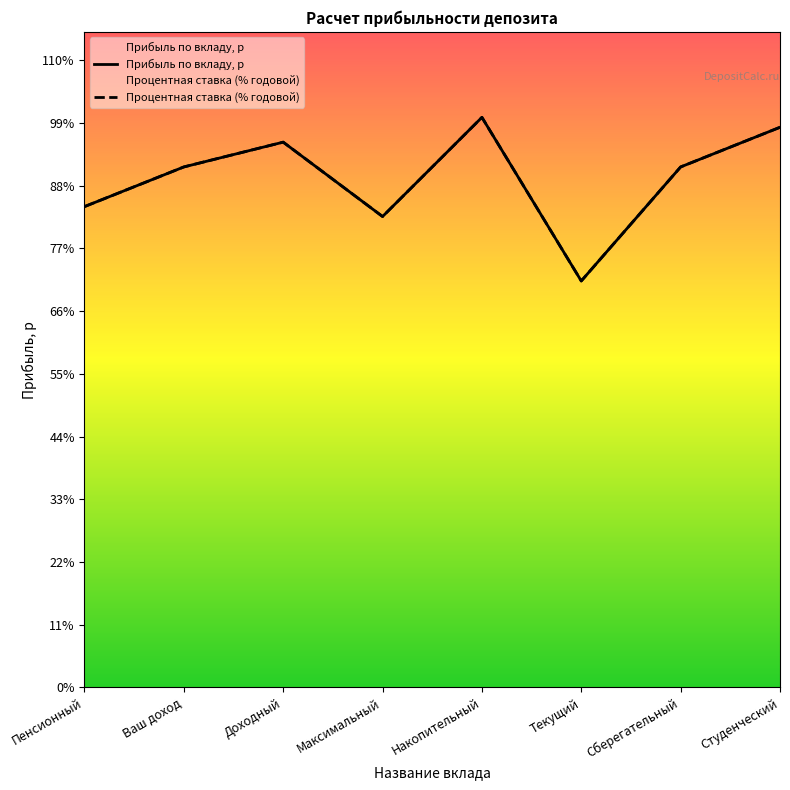

At how many categories does at least one series exceed 50990?

7